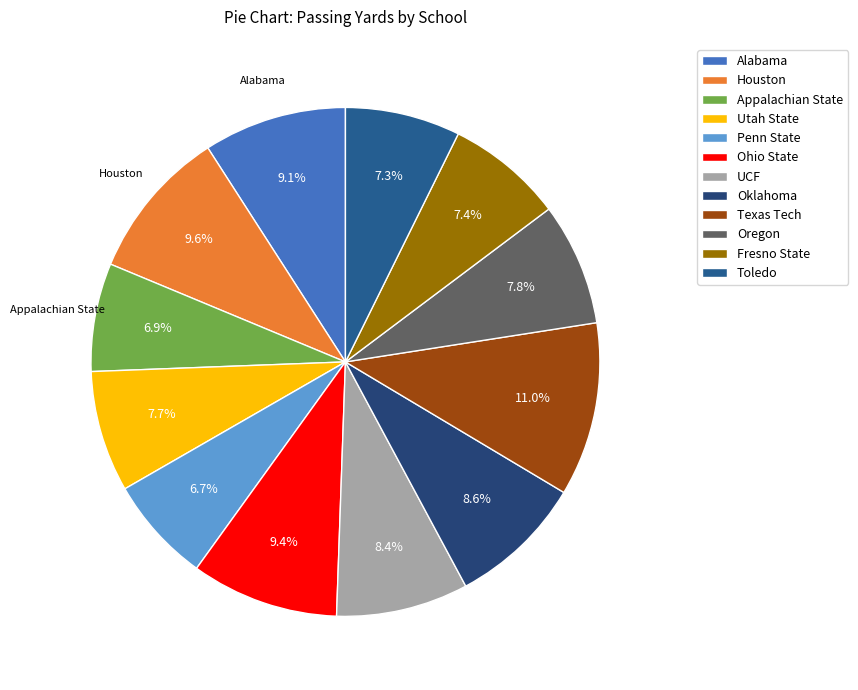

Which slice is the smallest?

Penn State